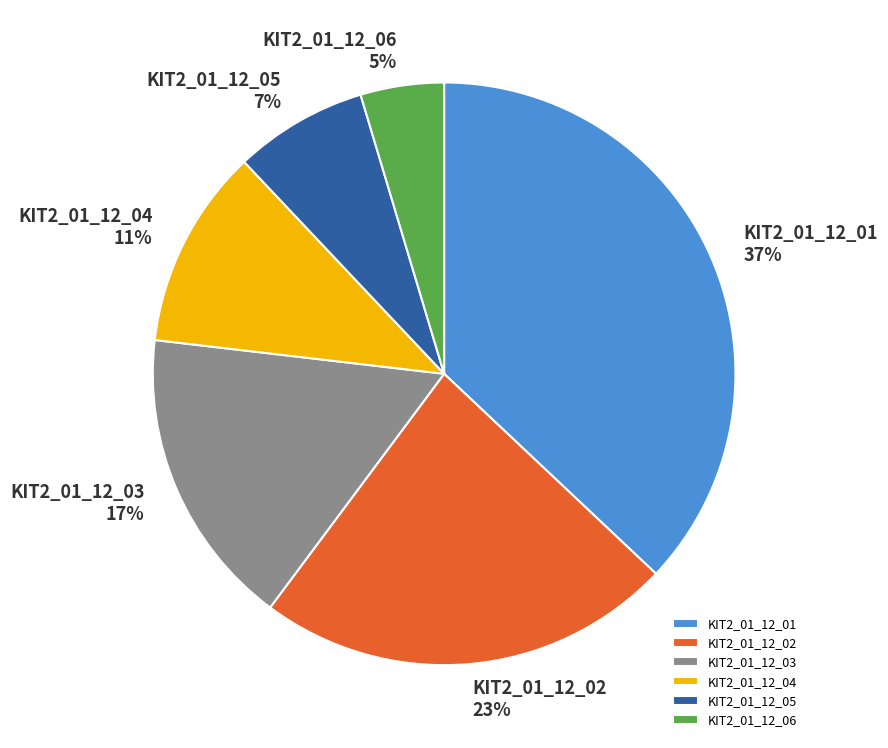

Is KIT2_01_12_06 the majority of the pie?

No